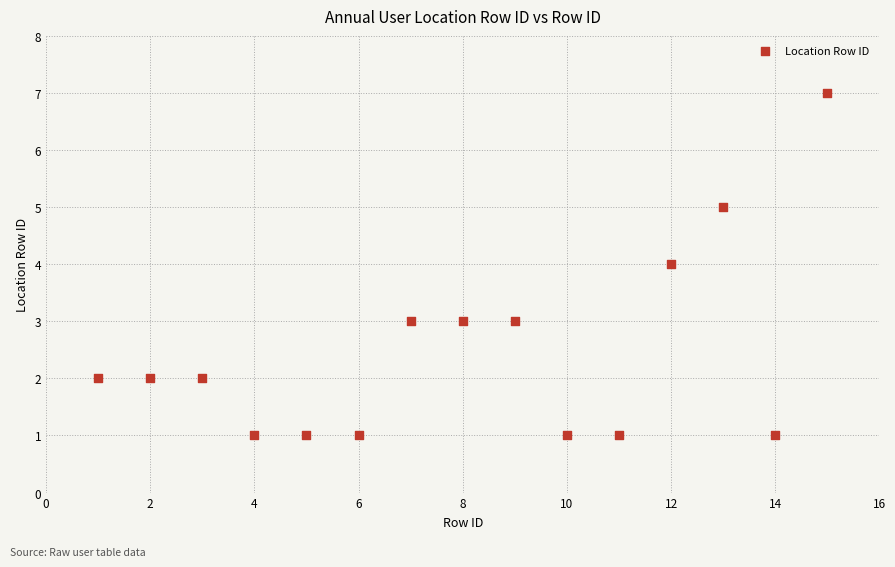

What is the range of X values (max minus min)?

14